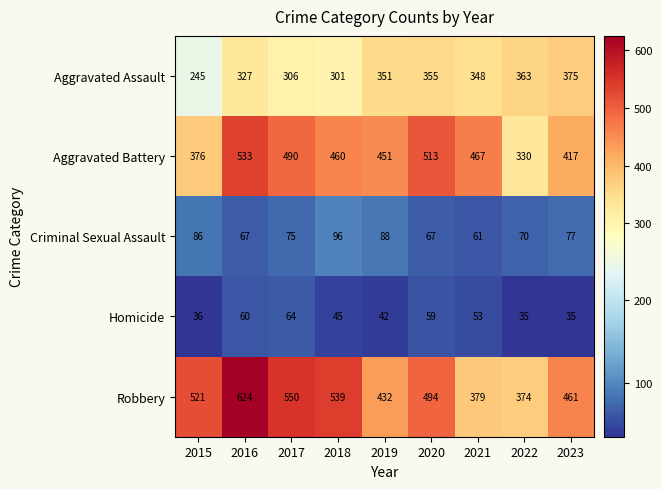

Is the value of Aggravated Battery at 2021 greater than the value of Aggravated Assault at 2020?

Yes